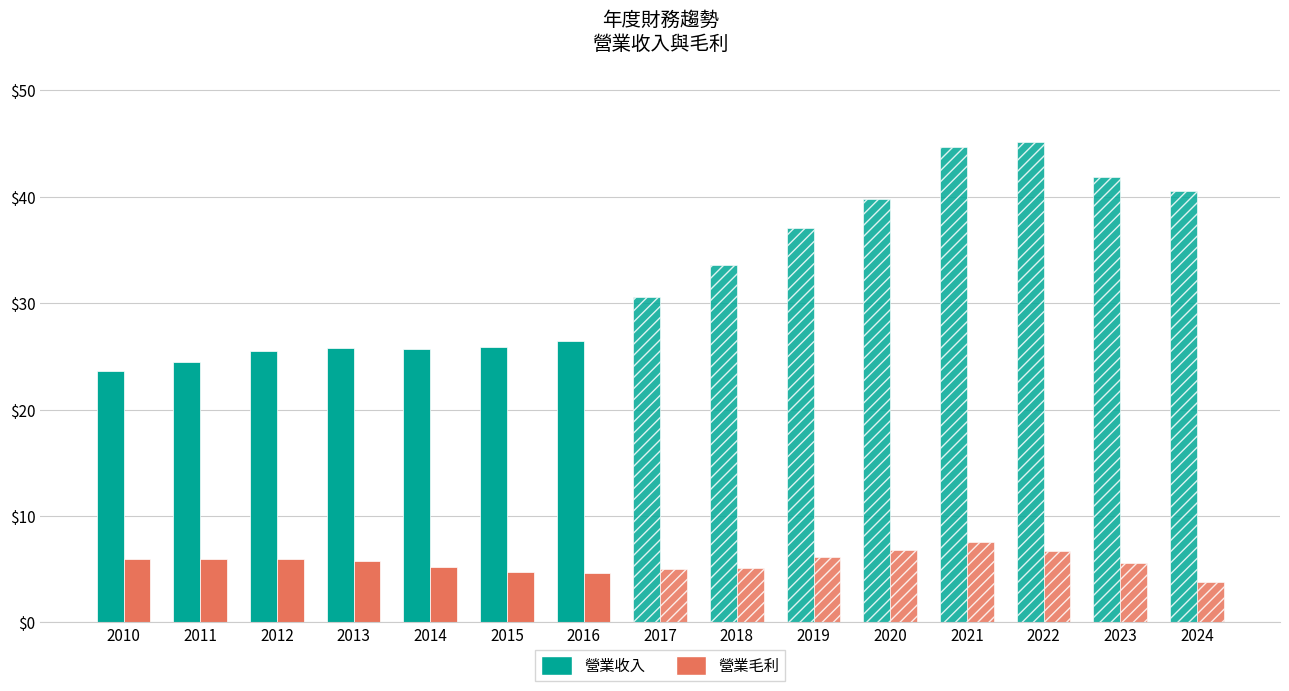

At which category does the chart reach its minimum across all series?

2016